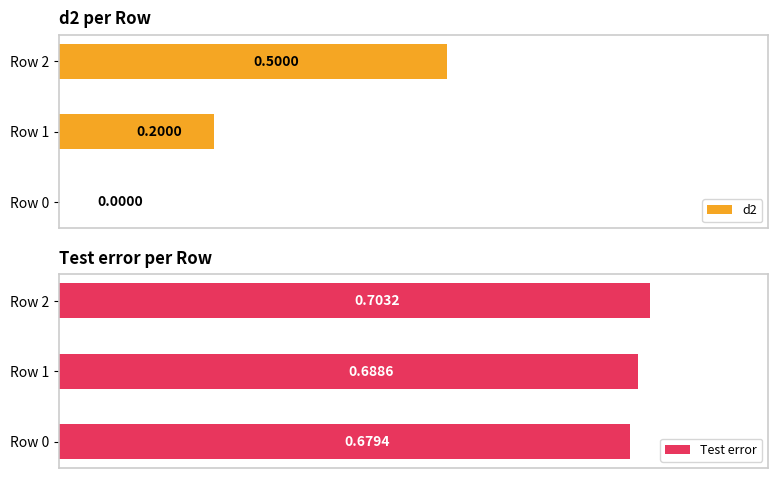

Rank the categories by Test error value from lowest to highest.

Row 0, Row 1, Row 2